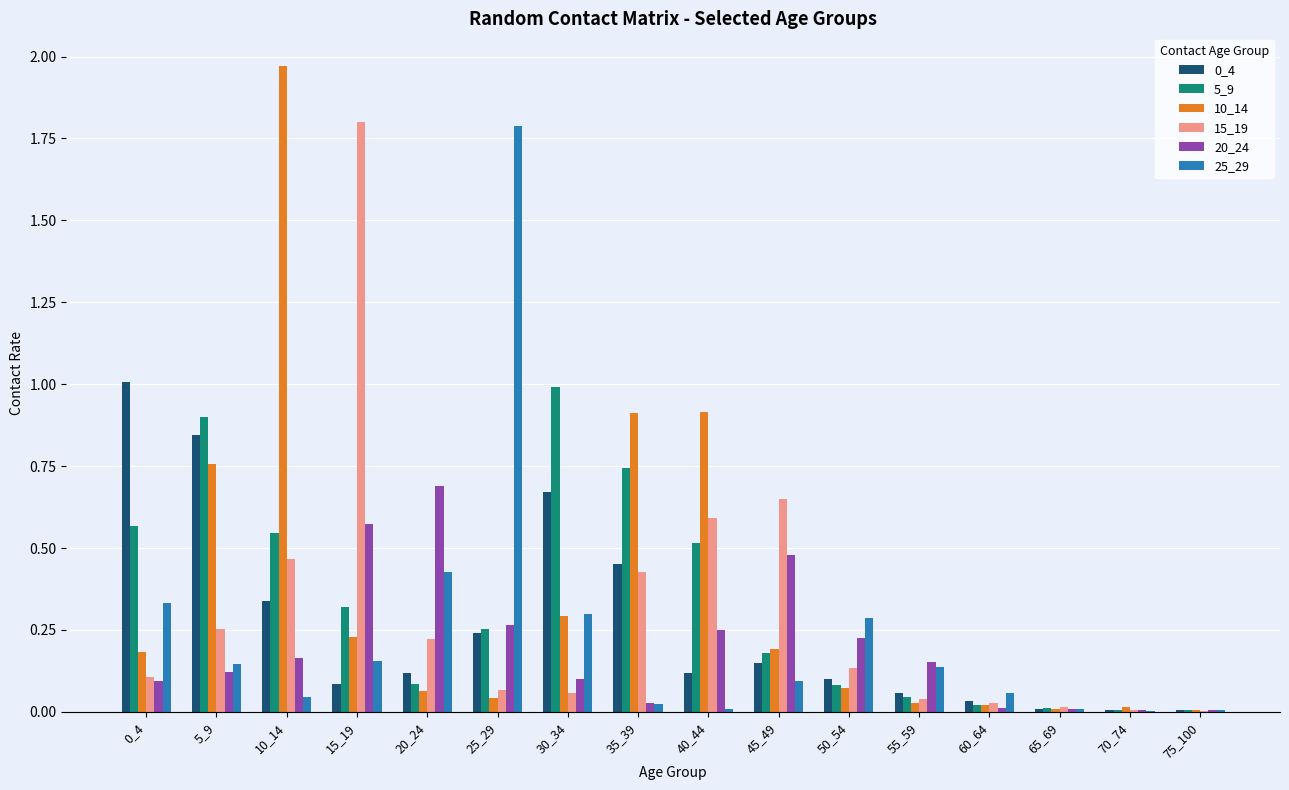

Which category has the highest value across all series?

10_14